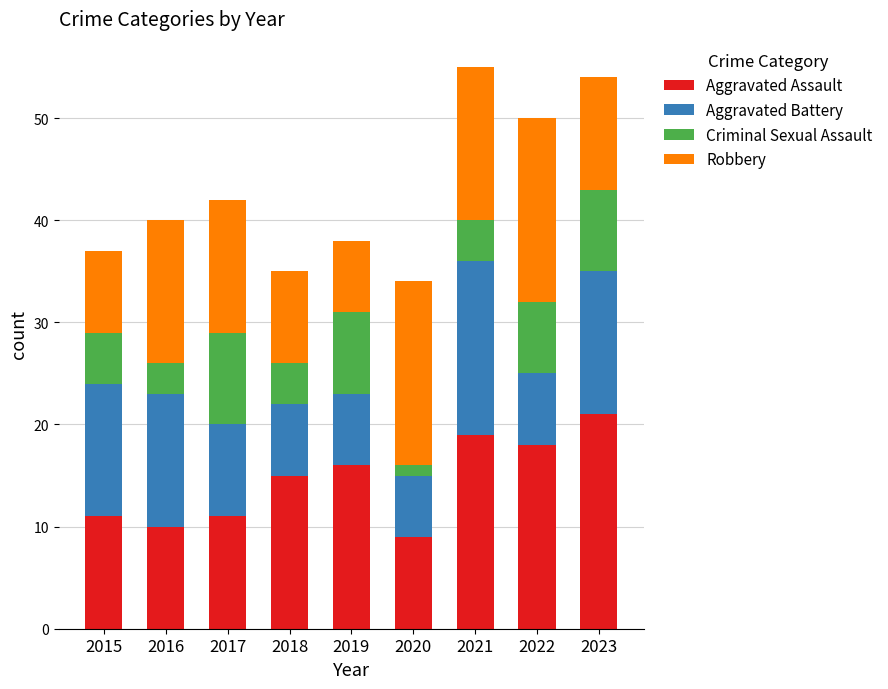

Count the number of categories in the chart.

9